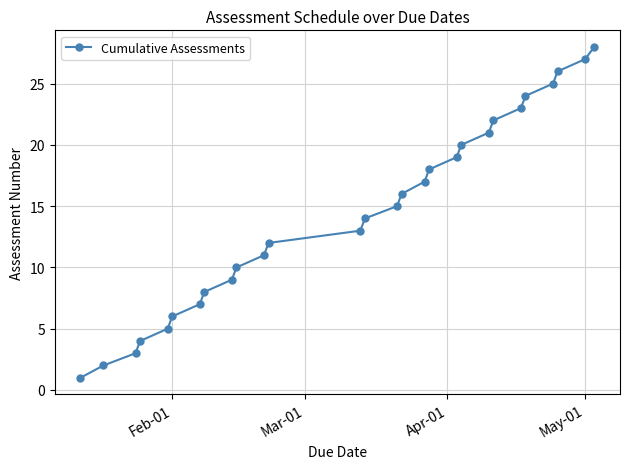

What is the maximum value shown in the chart?

28